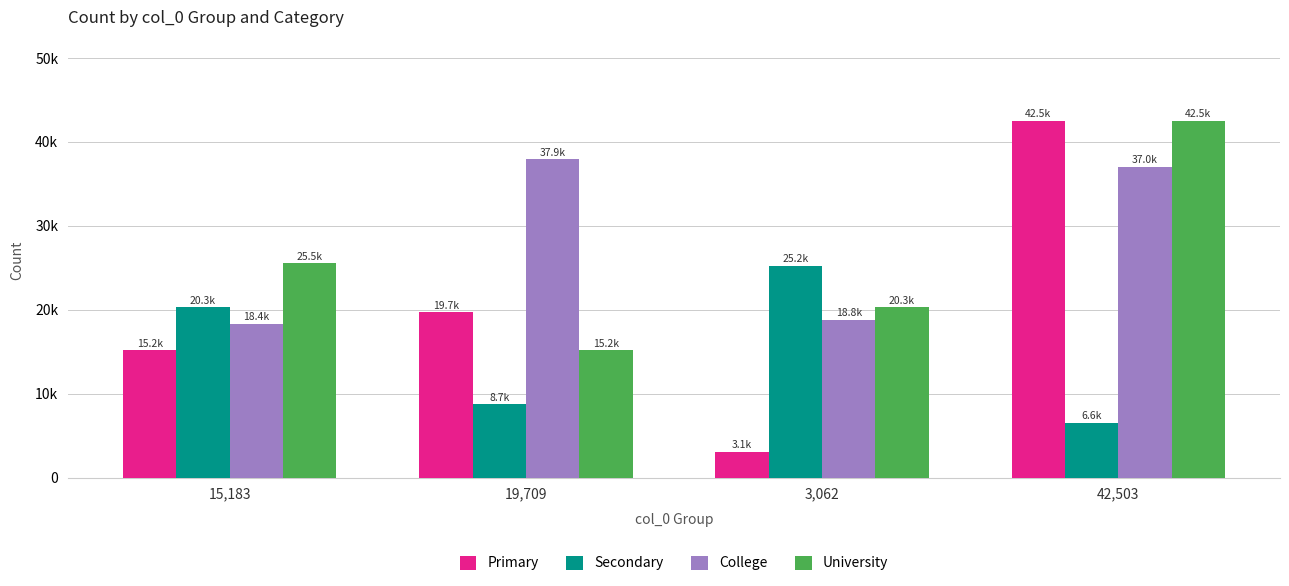

Does the chart contain stacked bars?

No